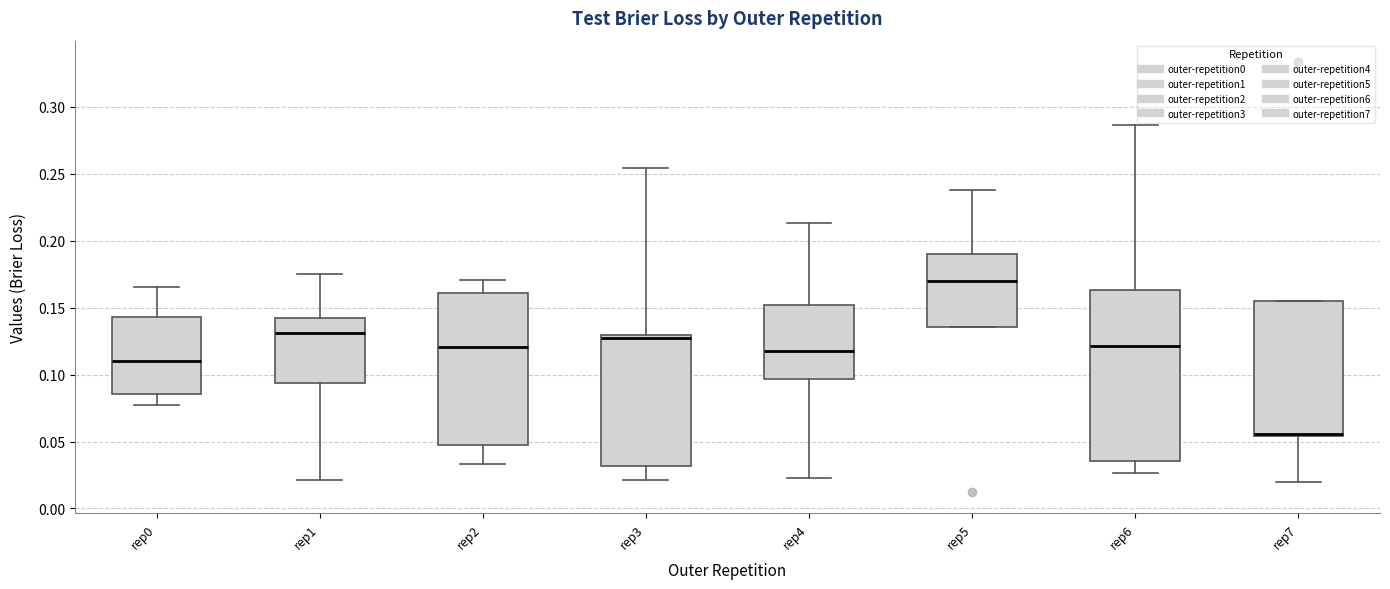

Which box is the tallest, from its lower edge to its upper edge?

rep6